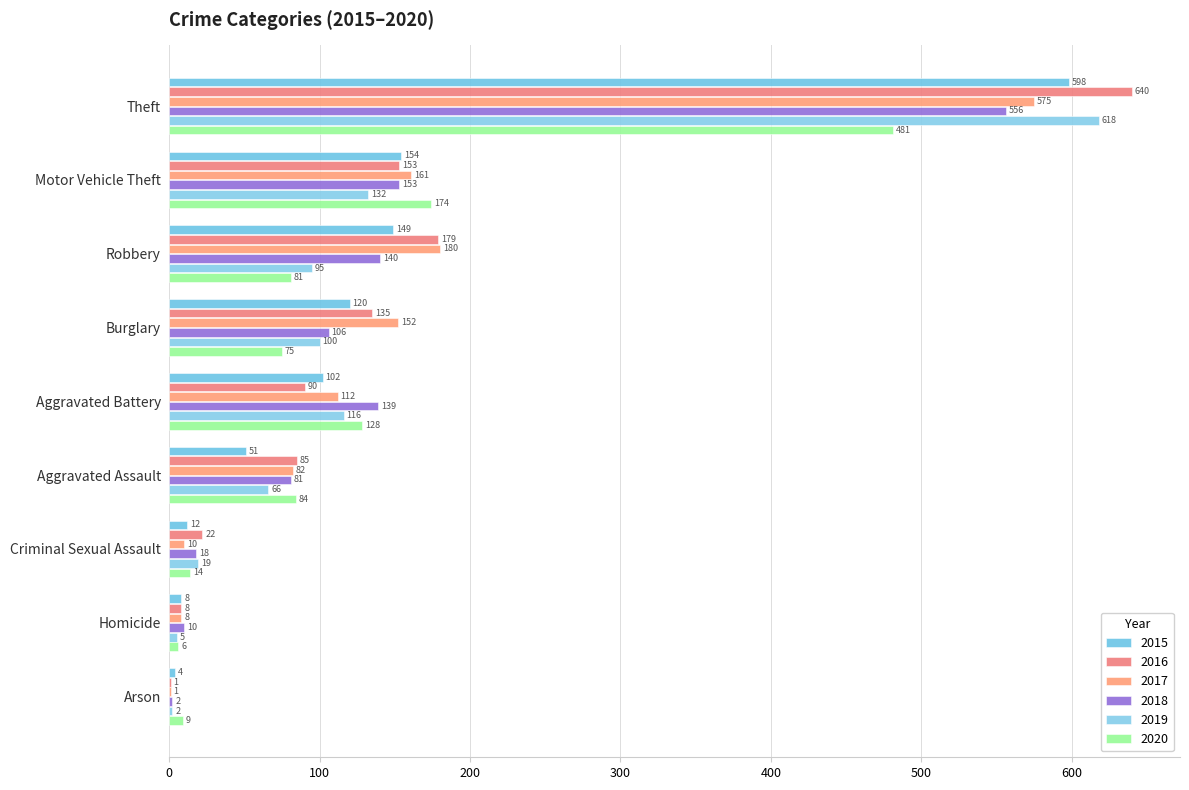

The value of 2020 at Robbery is 140. True or false?

False